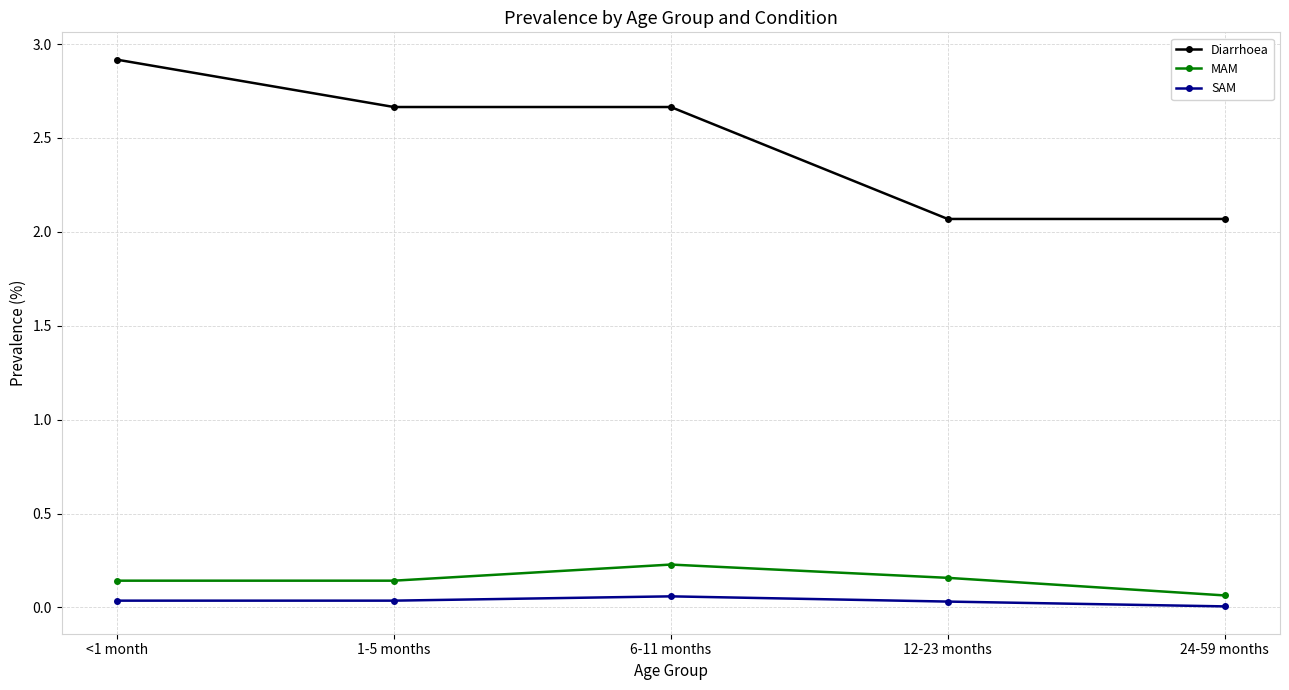

At which label does MAM reach its peak?

6-11 months